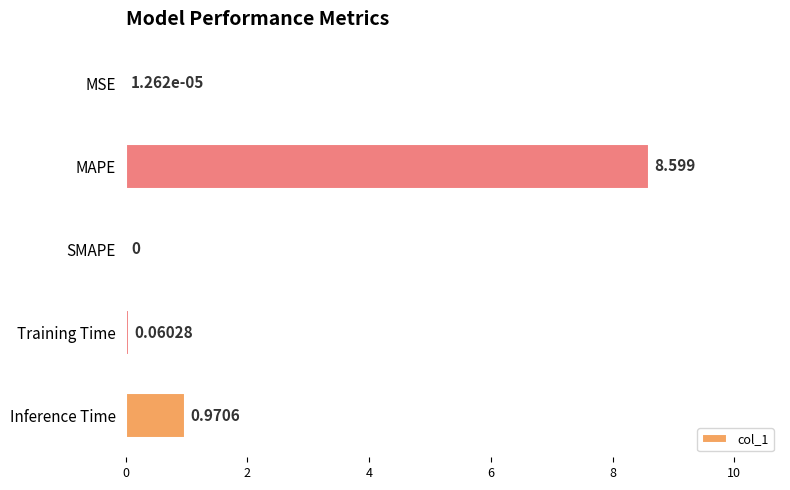

Which has a higher value, Inference Time or MSE?

Inference Time